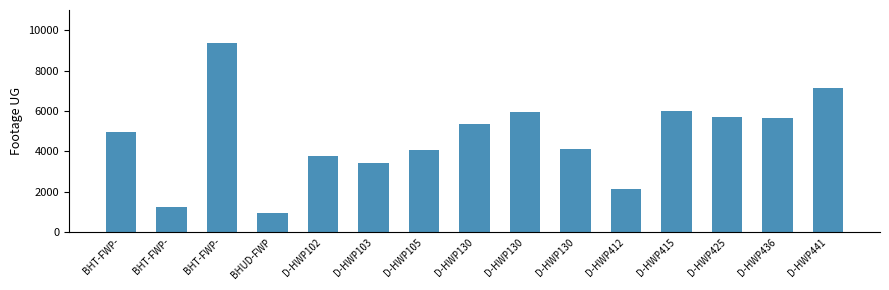

What is the label of the 8th bar from the right?

D-HWP130